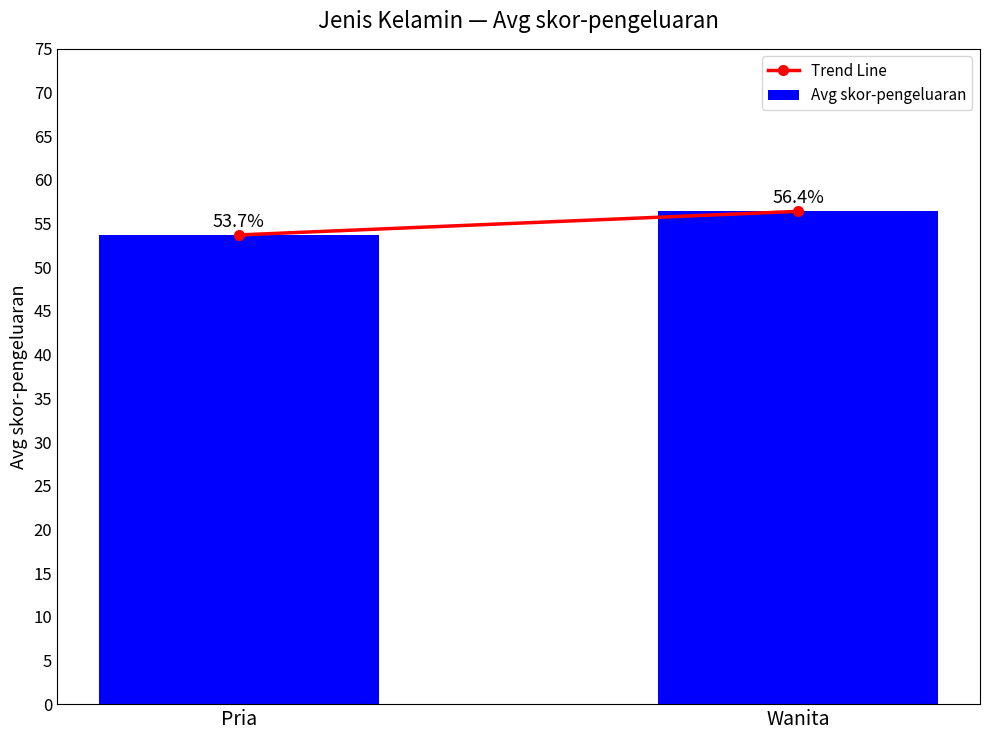

Where does the data first go above 56?

Wanita